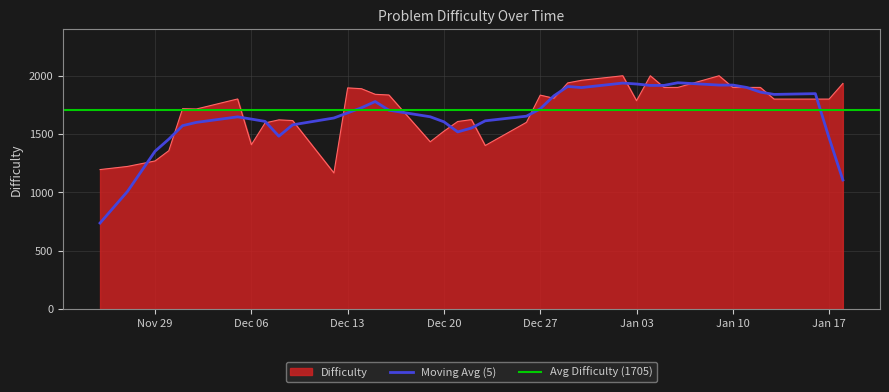

Does the chart display data point markers on the line(s)?

No